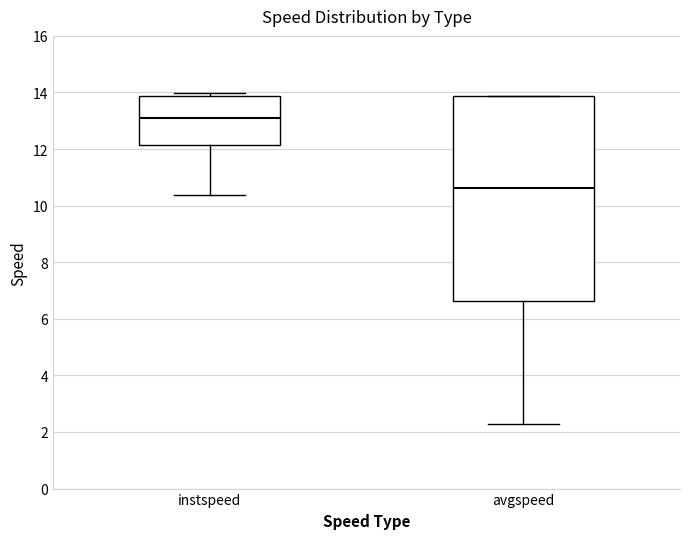

Reading left to right, read every box against the y-axis: the position of its median line, the range the box covers, and the ends of its whiskers. The values are not printed on the chart, so give them approximately, as read against the axis.

instspeed: median 13.0, box 12.2 to 13.8, whiskers 10.4 to 14.0
avgspeed: median 10.6, box 6.6 to 13.8, whiskers 2.2 to 13.8